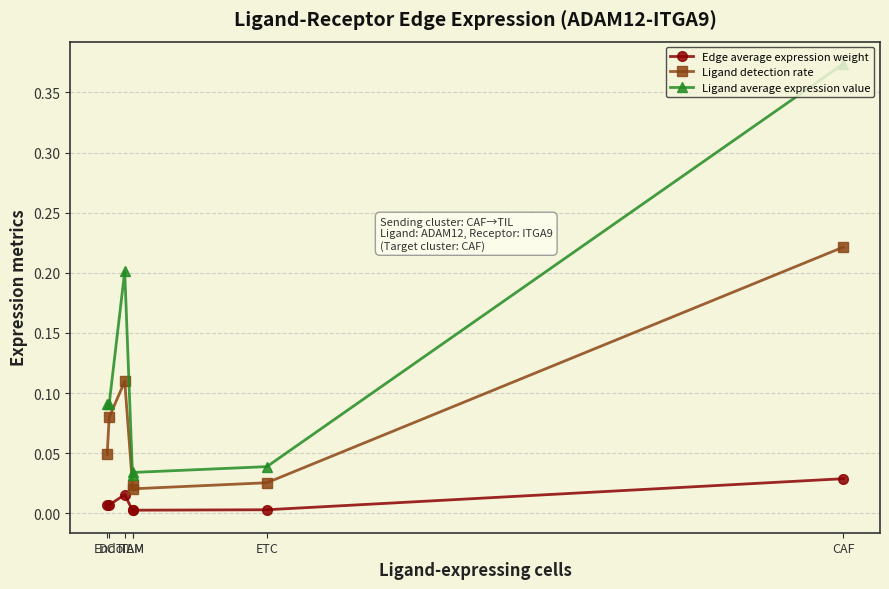

List the series in order of their overall mean, highest first.

Ligand average expression value, Ligand detection rate, Edge average expression weight